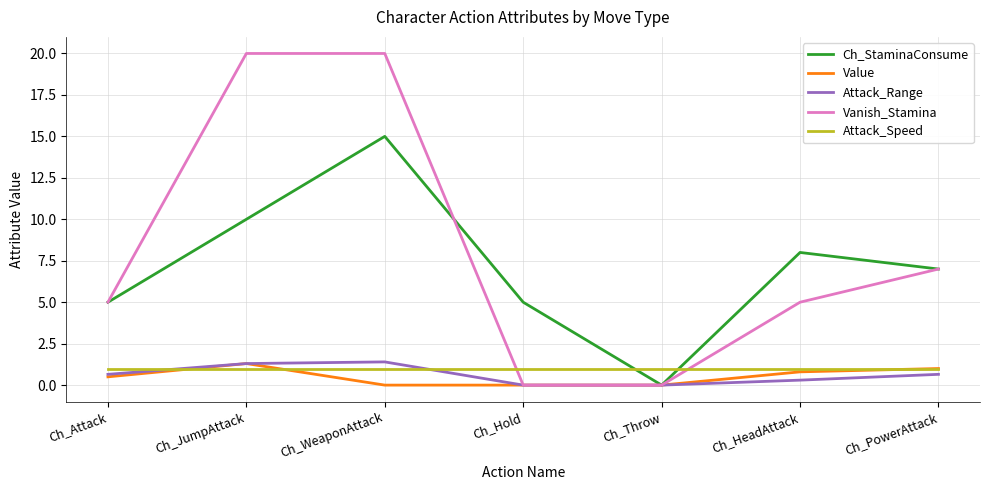

Count the number of categories in the chart.

7